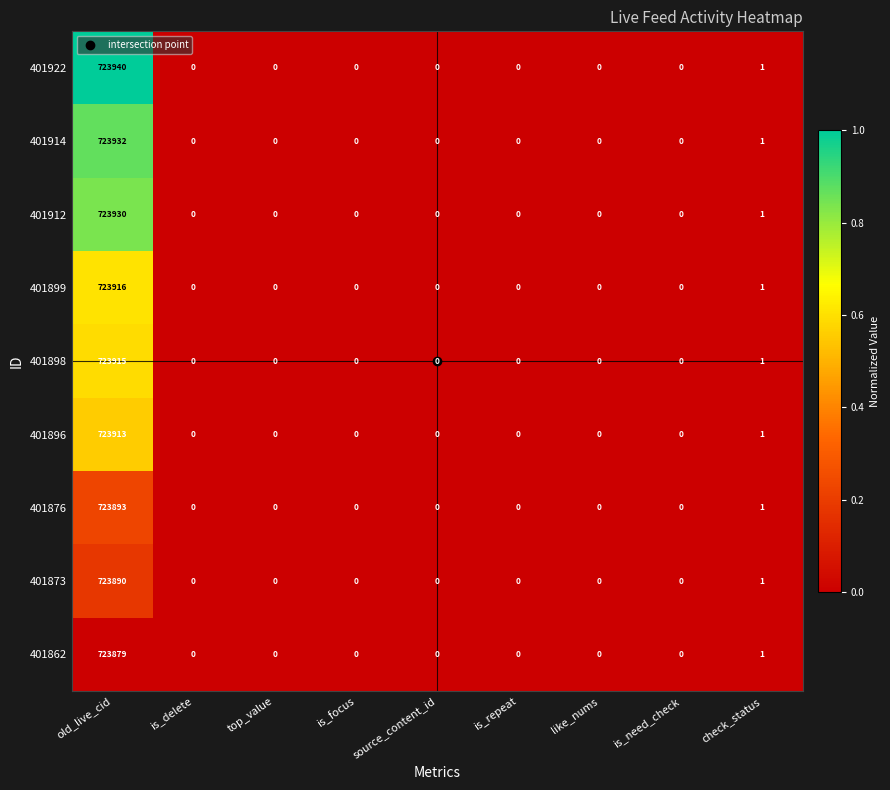

Rank the series by their maximum value, from lowest to highest.

401862, 401873, 401876, 401896, 401898, 401899, 401912, 401914, 401922